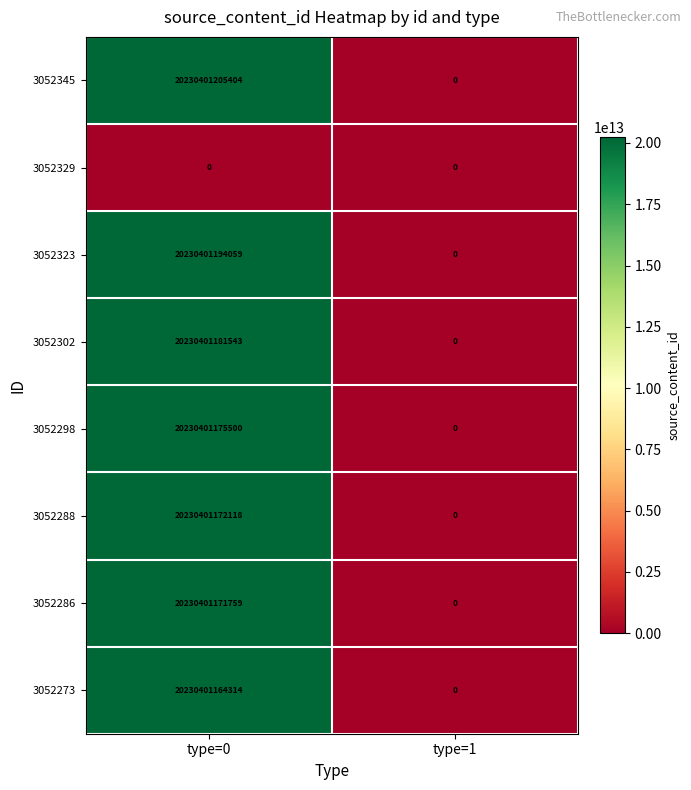

What is the difference between the highest and lowest values at type=0?

20230401205404